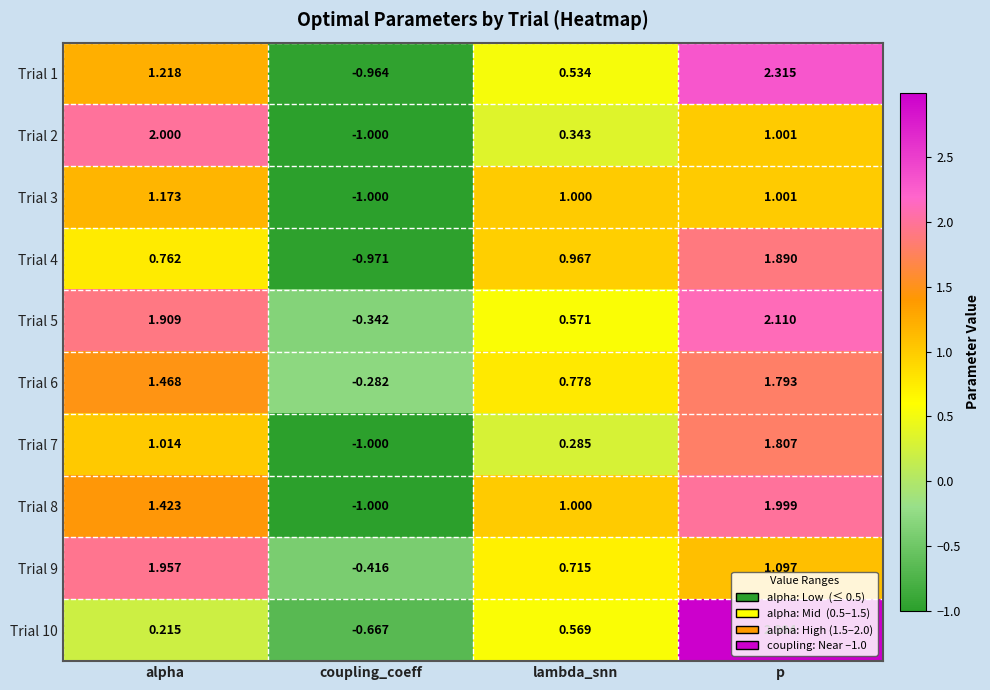

At which label is Trial 9 closest to 0?

coupling_coeff